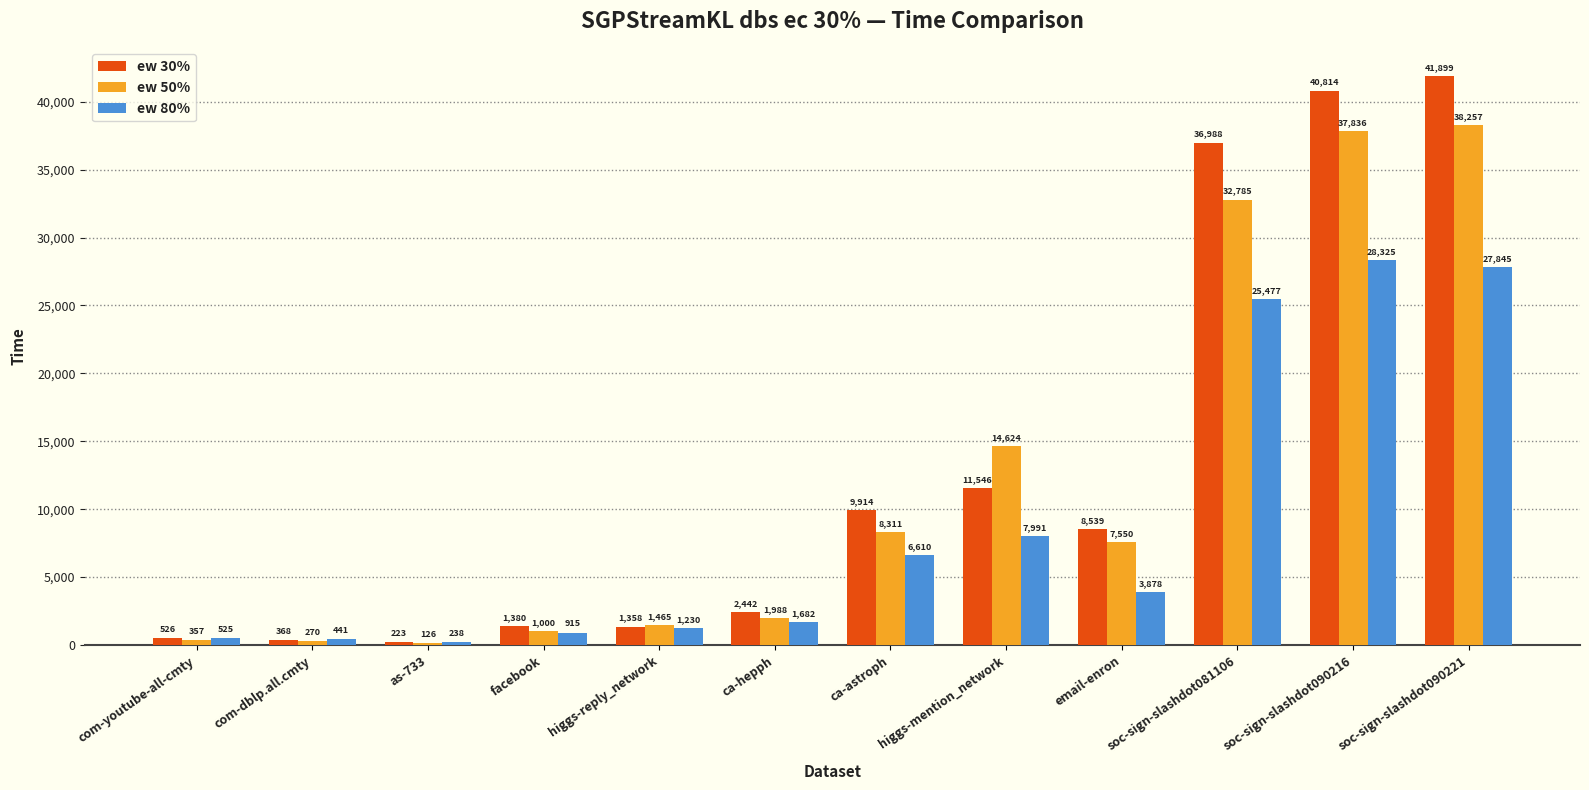

Where is ew 50% nearest to the value 19191?

higgs-mention_network